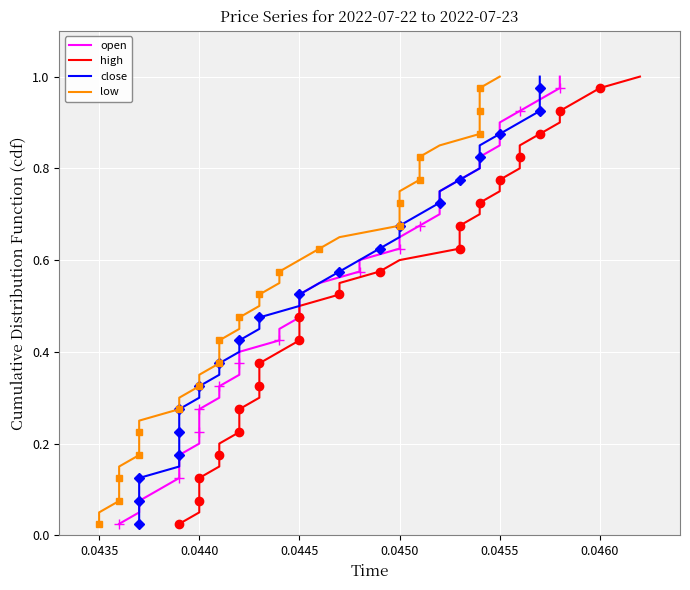

Is it true that high equals 0.1 at 0.0440?

False